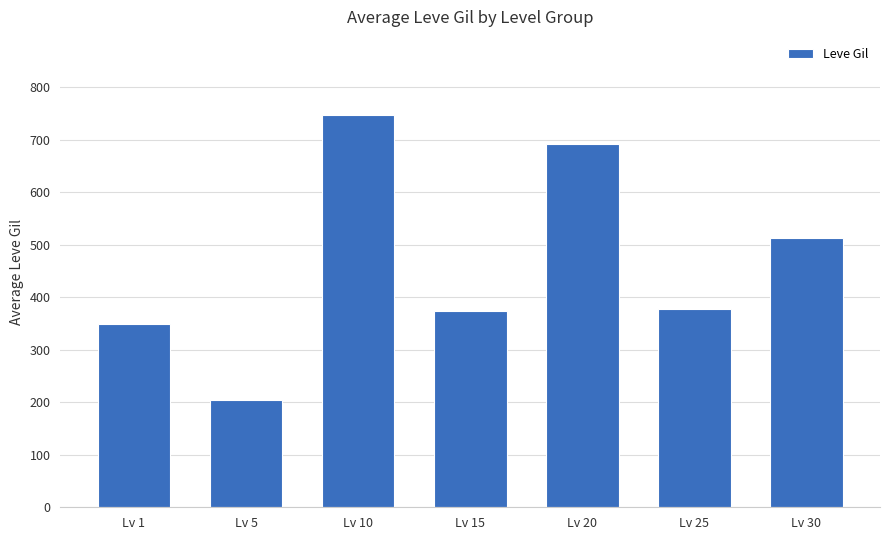

Count the number of categories in the chart.

7